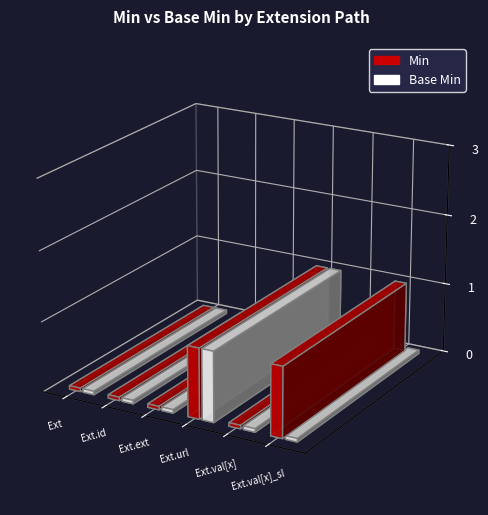

What position from the left is Extension.id?

2